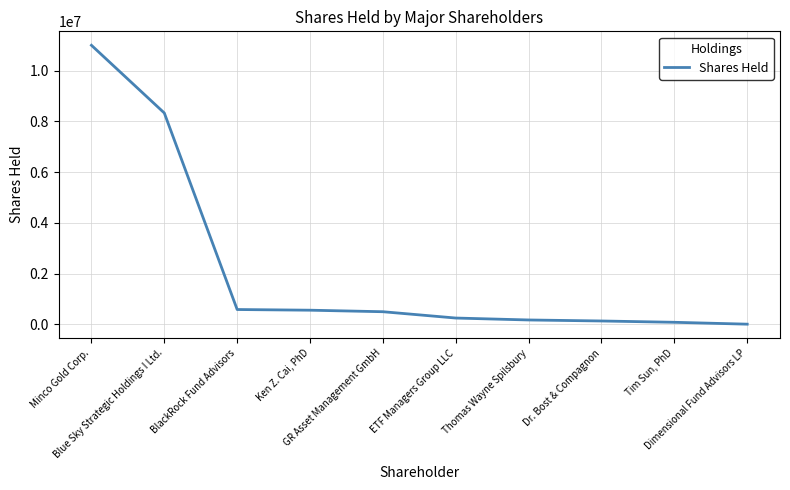

What is the change in value from Blue Sky Strategic Holdings I Ltd. to Thomas Wayne Spilsbury?

-8156600